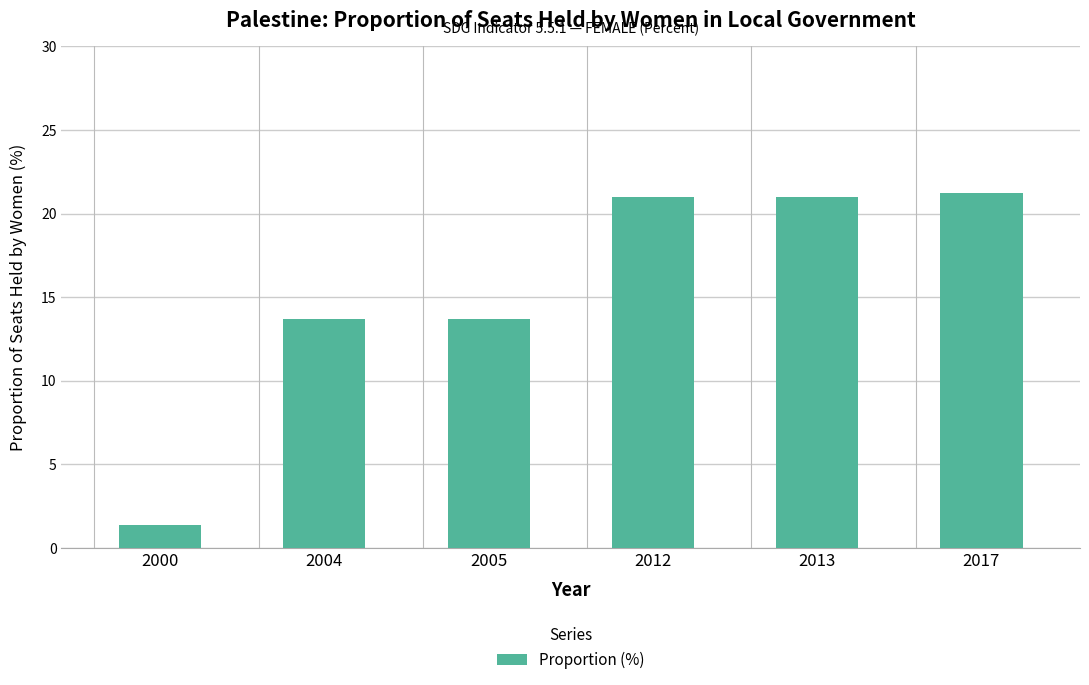

What is the value of the 1st bar from the left?

1.4